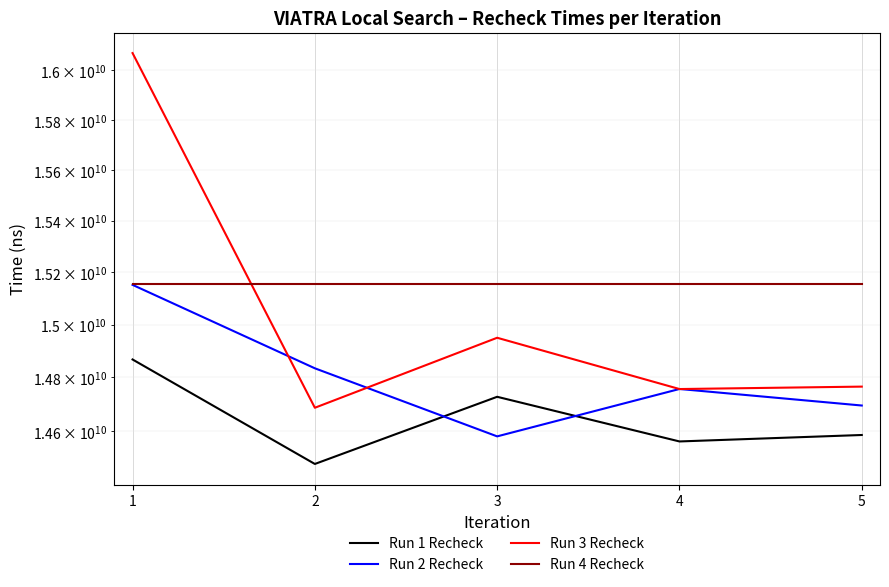

Rank the categories by Run 4 Recheck value from lowest to highest.

1, 2, 3, 4, 5